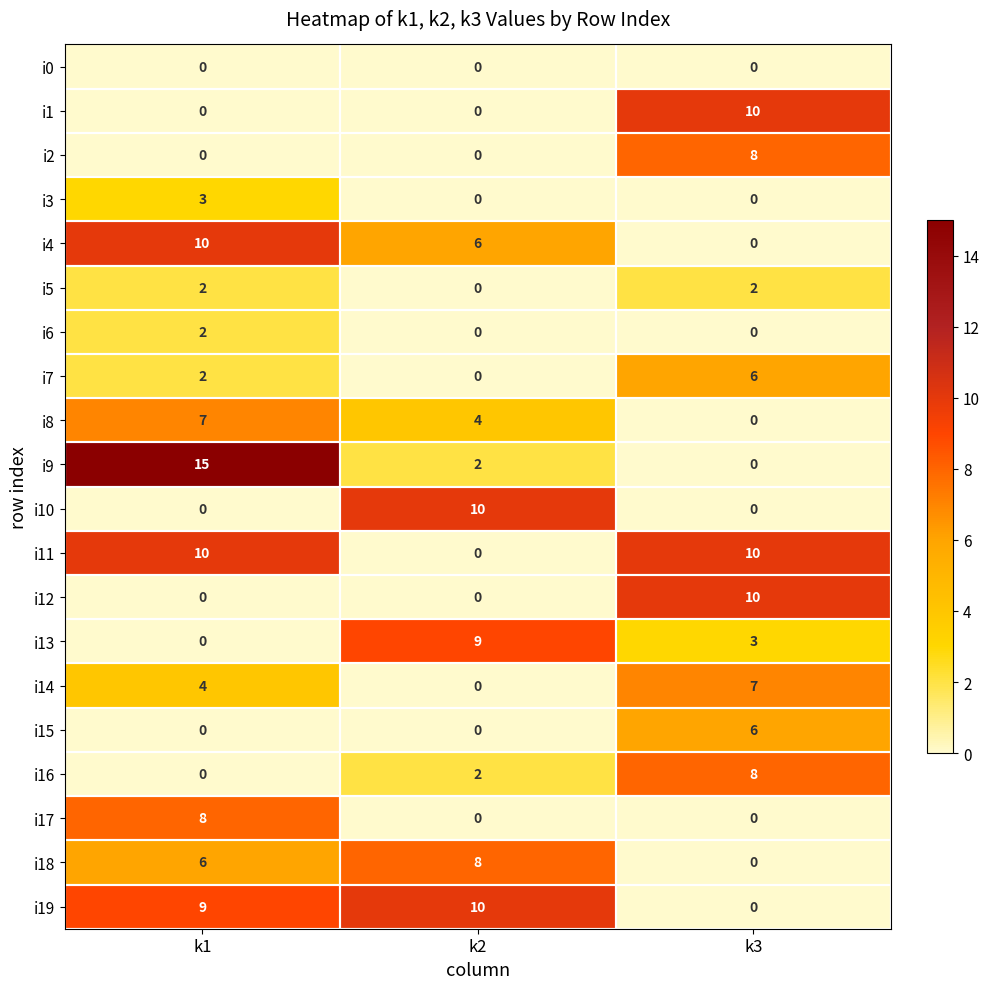

Read the i2 value at k3.

8